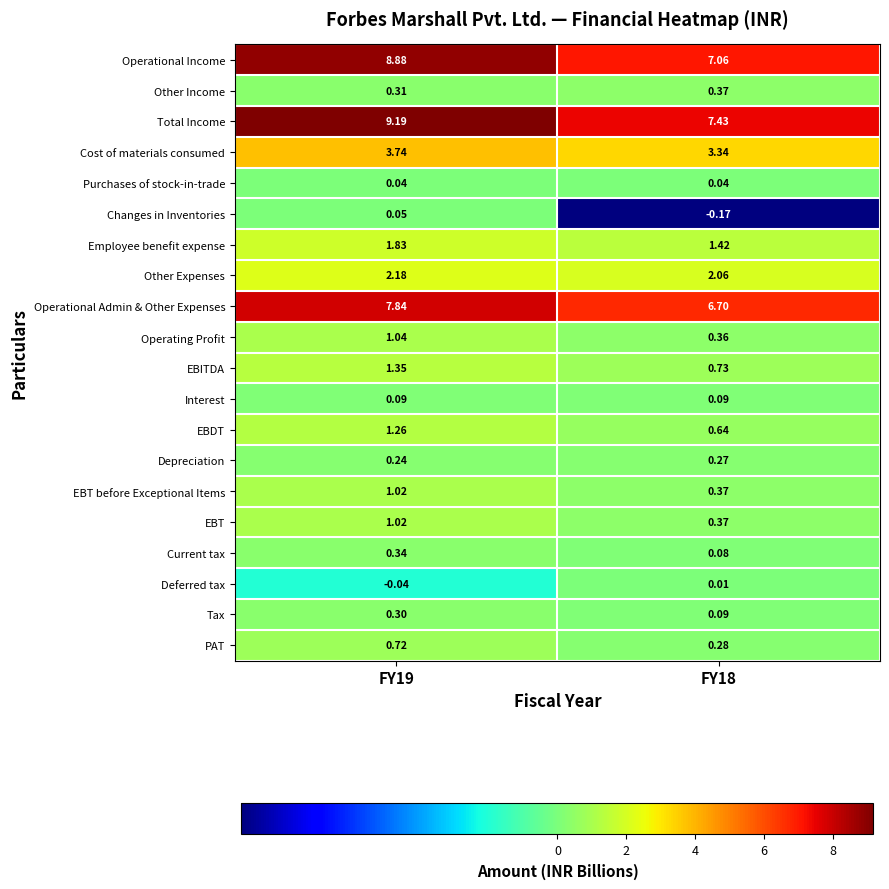

Which series has the largest total across all categories?

Total Income